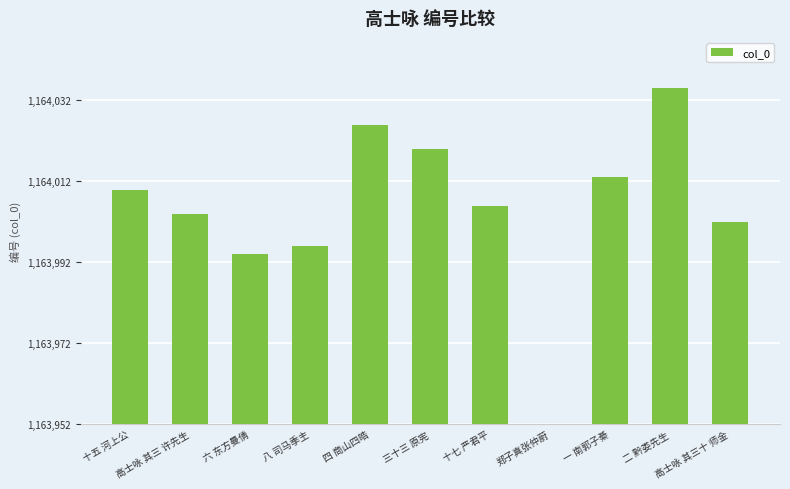

List the labels in order of value, largest first.

二 黔娄先生, 四 商山四皓, 三十三 原宪, 一 南郭子綦, 十五 河上公, 十七 严君平, 高士咏 其三 许先生, 高士咏 其三十 师金, 八 司马季主, 六 东方曼倩, 郑子真张仲蔚